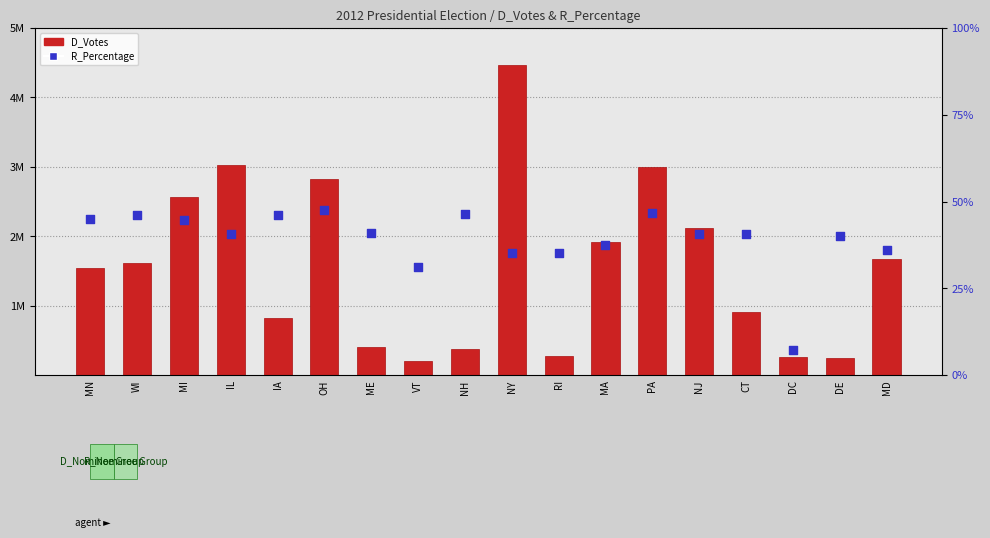

At which category is the sum across all series the highest?

NY